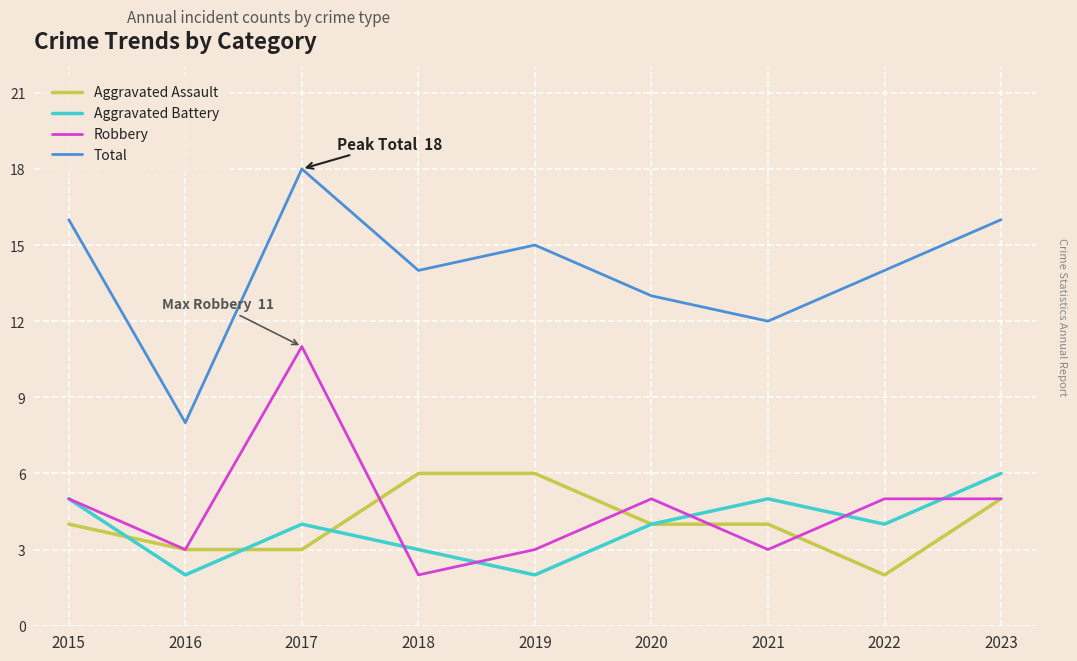

True or false: Total and Robbery cross at least once.

False